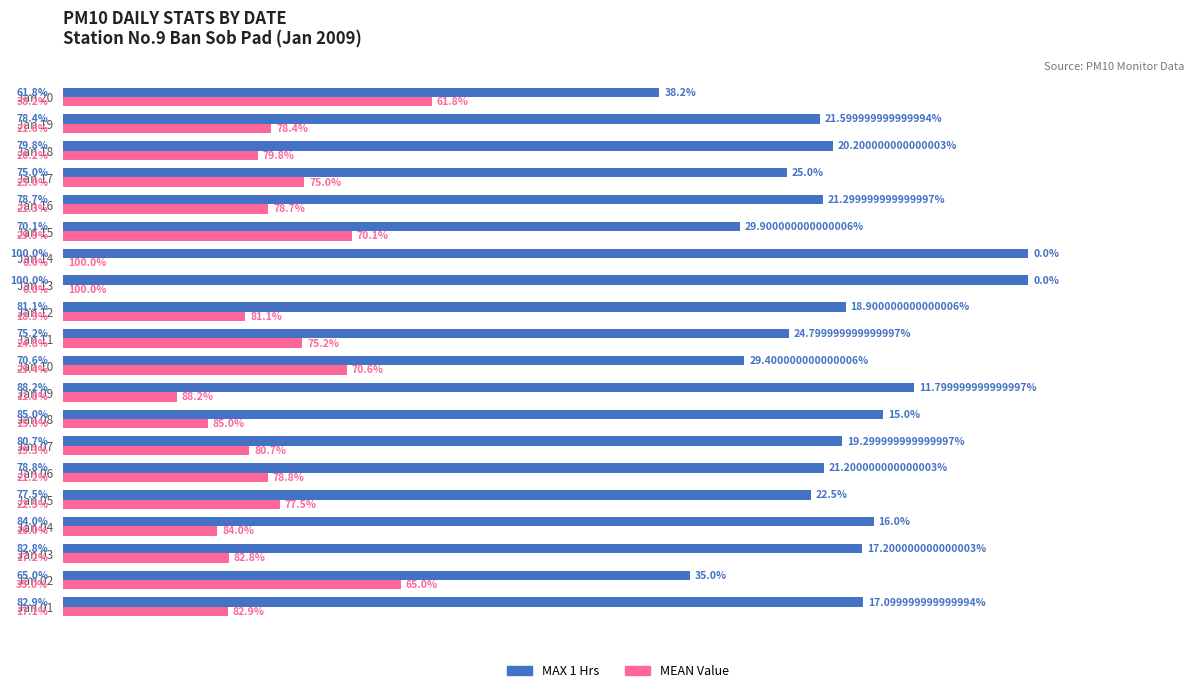

The value of MAX 1 Hrs (High) at Jan 03 is 82.8. True or false?

True